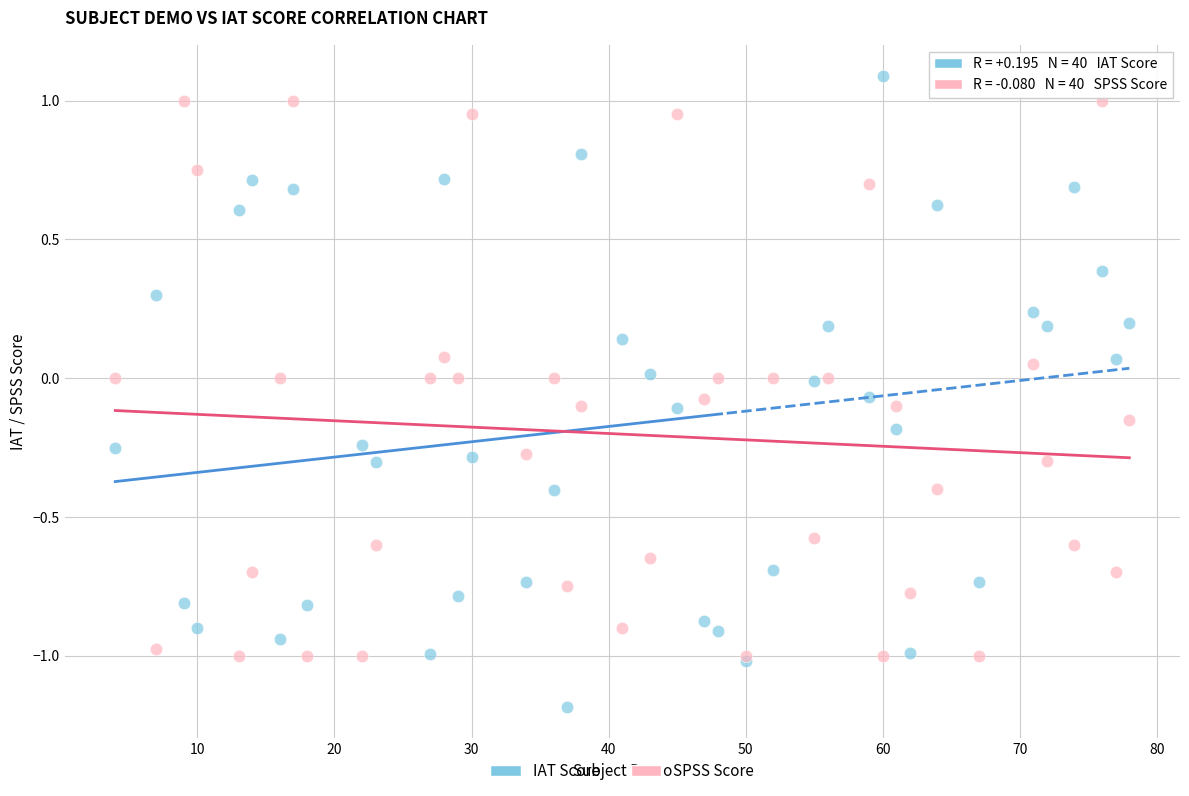

Which series contains the highest Y value?

IAT Score